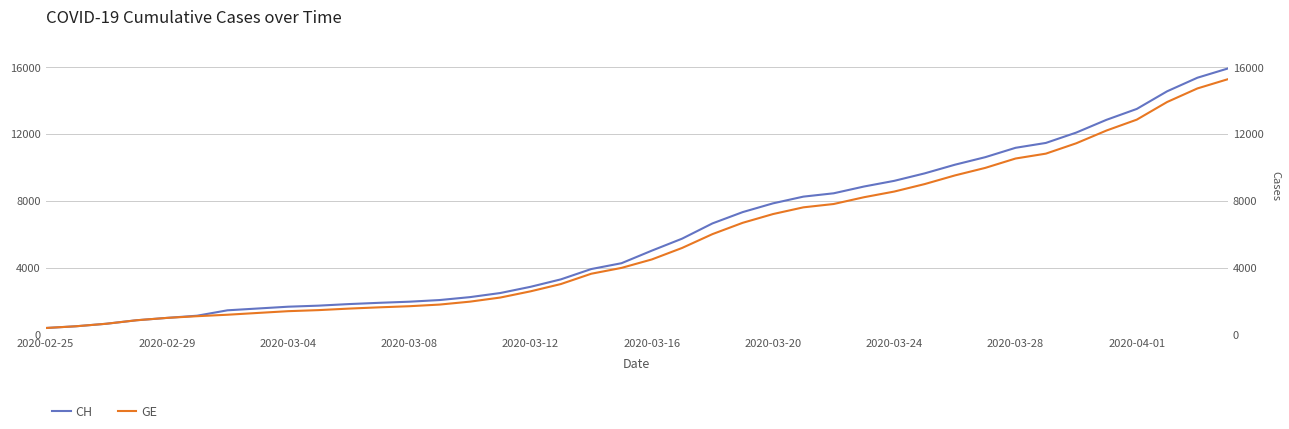

True or false: GE and CH cross at least once.

False